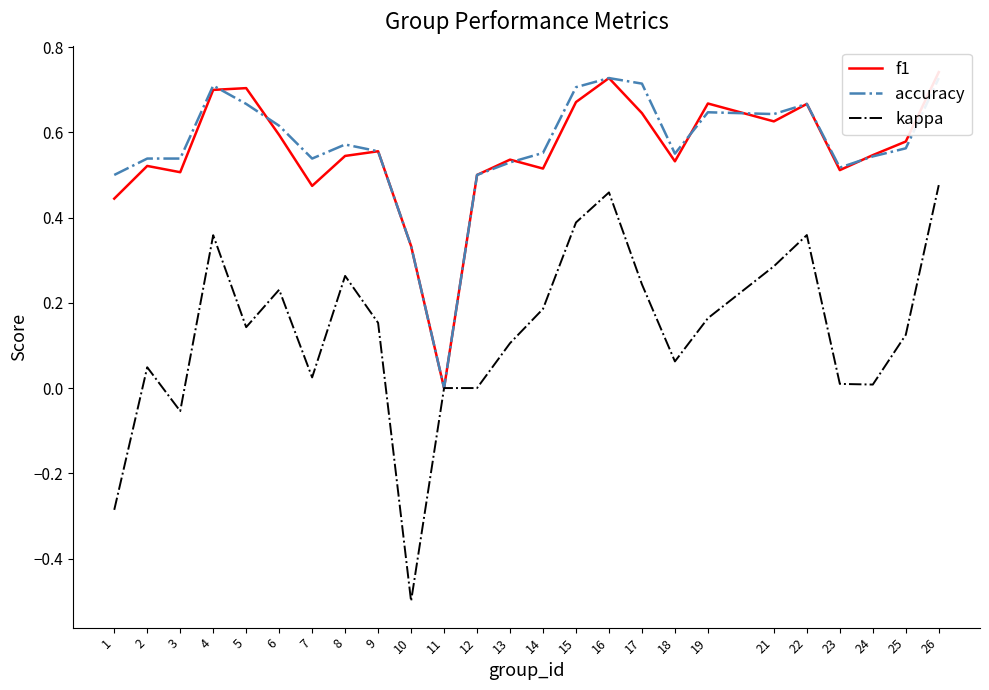

What are all the series names shown in the legend?

f1, accuracy, kappa